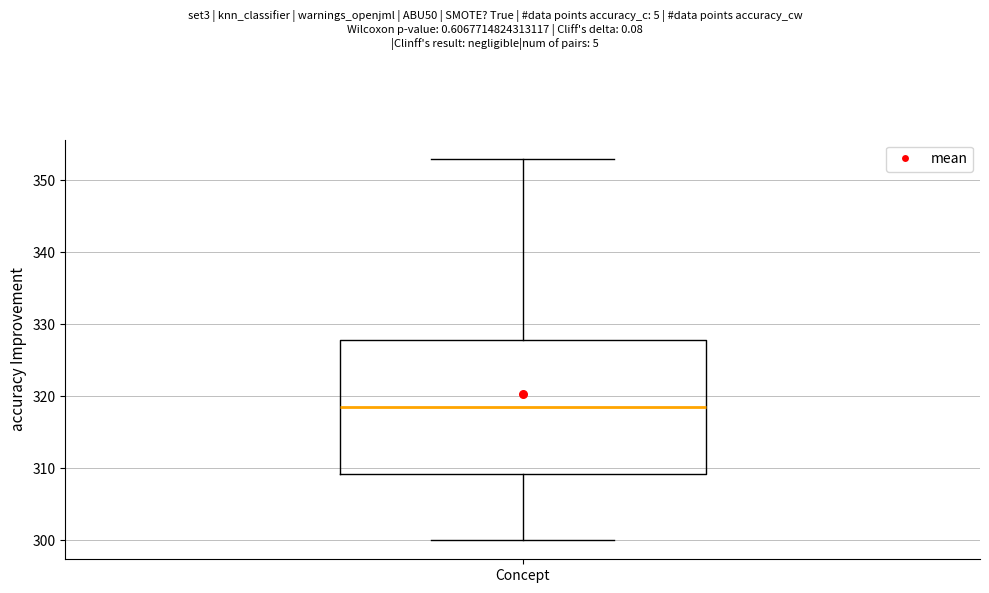

Transcribe this box plot: give where the median line is, the range the box spans, and where the two whiskers end, as read against the y-axis. The values are not printed on the chart, so give them approximately, as read against the axis.

median 319, box 309 to 328, whiskers 300 to 353